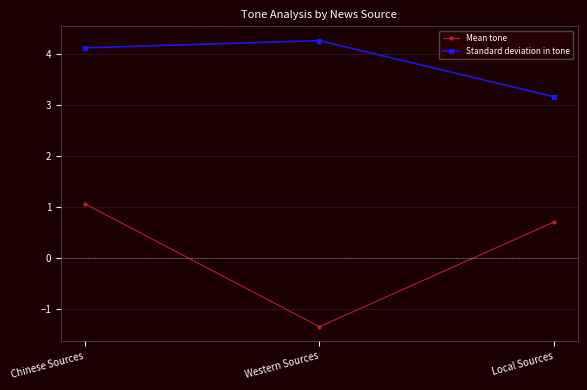

Where does the Mean tone series first go above 0?

Chinese Sources